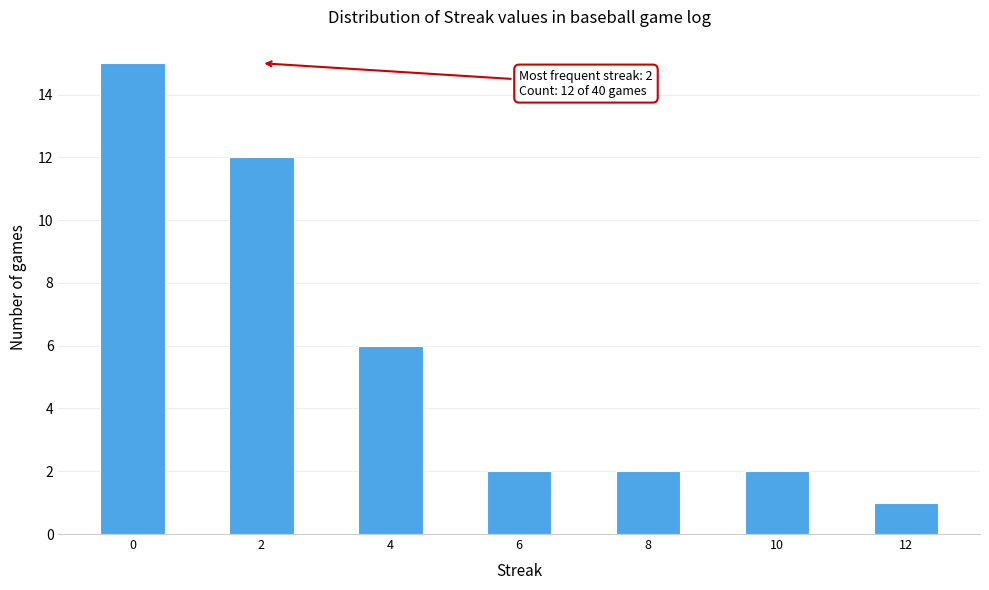

Which range on the x-axis has the tallest bar?

-0.5 to 0.5